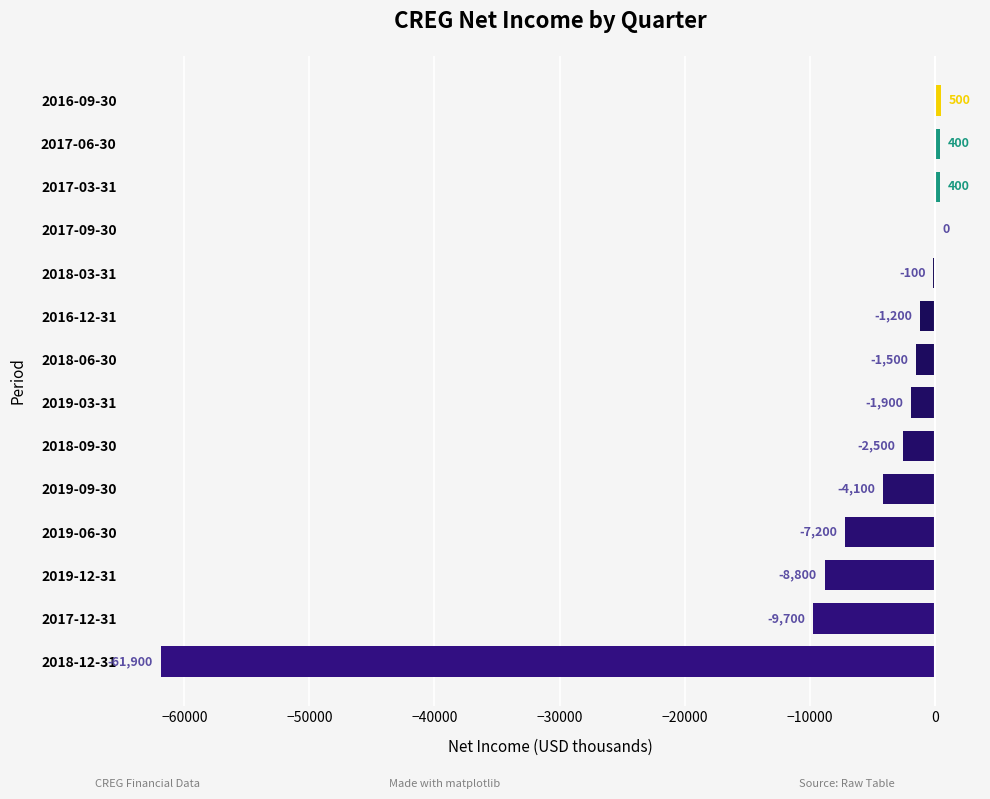

Is it true that the value at 2018-12-31 is -61900?

True